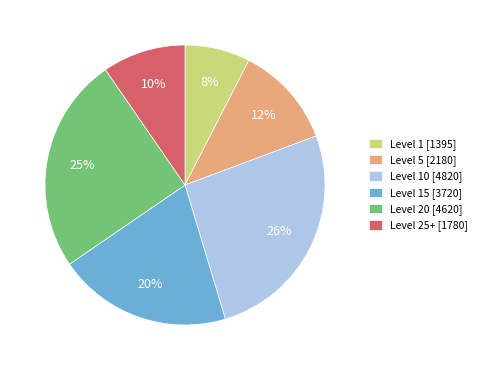

To the nearest percent, what is the average slice percentage?

17%